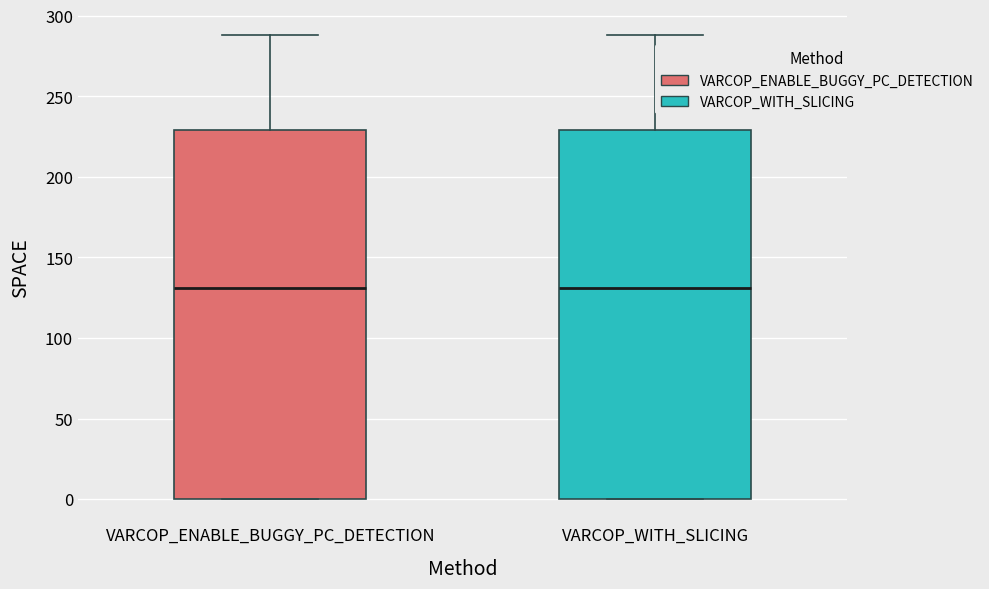

Reading left to right, transcribe this box plot: for each box, give where its median line is, the range the box spans, and where its two whiskers end, as read against the y-axis. The values are not printed on the chart, so give them approximately, as read against the axis.

VARCOP_ENABLE_BUGGY_PC_DETECTION: median 130, box 0 to 230, whiskers 0 to 290
VARCOP_WITH_SLICING: median 130, box 0 to 230, whiskers 0 to 290